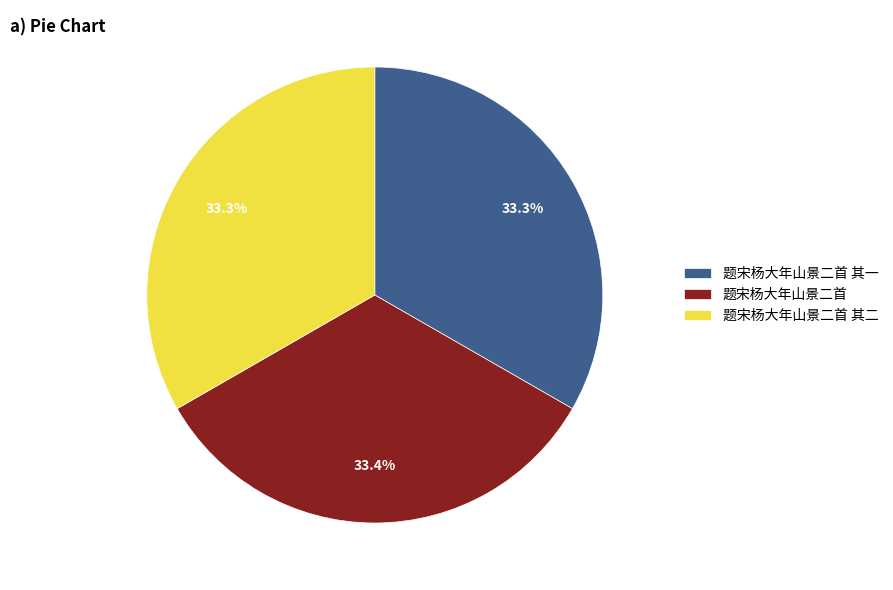

Count the number of slices in the pie.

3